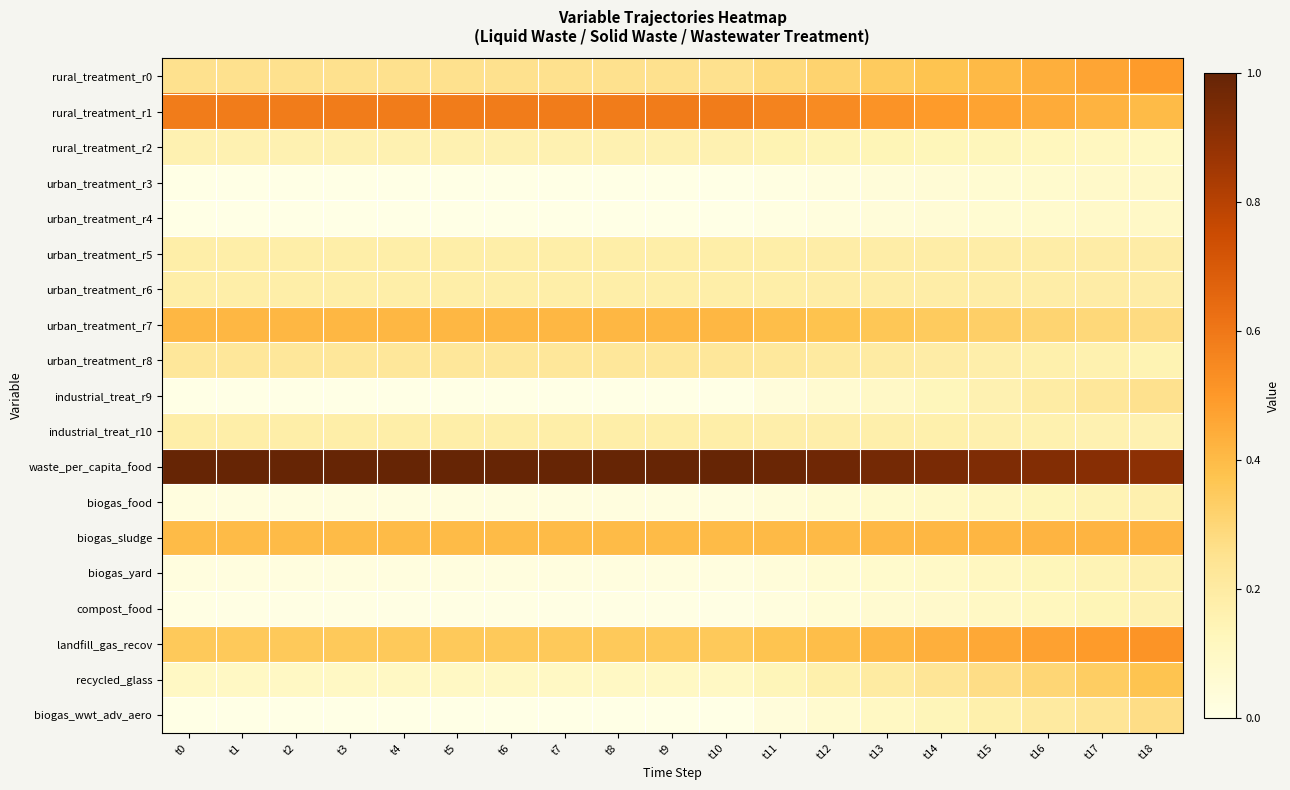

Reading left to right, extract all data points from this chart.

rural_treatment_r0: t0=0.3	t1=0.3	t2=0.3	t3=0.3	t4=0.3	t5=0.3	t6=0.3	t7=0.3	t8=0.3	t9=0.3	t10=0.3	t11=0.3	t12=0.3	t13=0.3	t14=0.4	t15=0.4	t16=0.4	t17=0.5	t18=0.5
rural_treatment_r1: t0=0.6	t1=0.6	t2=0.6	t3=0.6	t4=0.6	t5=0.6	t6=0.6	t7=0.6	t8=0.6	t9=0.6	t10=0.6	t11=0.6	t12=0.5	t13=0.5	t14=0.5	t15=0.5	t16=0.4	t17=0.4	t18=0.4
rural_treatment_r2: t0=0.2	t1=0.2	t2=0.2	t3=0.2	t4=0.2	t5=0.2	t6=0.2	t7=0.2	t8=0.2	t9=0.2	t10=0.2	t11=0.2	t12=0.1	t13=0.1	t14=0.1	t15=0.1	t16=0.1	t17=0.1	t18=0.1
urban_treatment_r3: t0=0.0	t1=0.0	t2=0.0	t3=0.0	t4=0.0	t5=0.0	t6=0.0	t7=0.0	t8=0.0	t9=0.0	t10=0.0	t11=0.0	t12=0.0	t13=0.0	t14=0.0	t15=0.1	t16=0.1	t17=0.1	t18=0.1
urban_treatment_r4: t0=0.0	t1=0.0	t2=0.0	t3=0.0	t4=0.0	t5=0.0	t6=0.0	t7=0.0	t8=0.0	t9=0.0	t10=0.0	t11=0.0	t12=0.0	t13=0.0	t14=0.0	t15=0.1	t16=0.1	t17=0.1	t18=0.1
urban_treatment_r5: t0=0.2	t1=0.2	t2=0.2	t3=0.2	t4=0.2	t5=0.2	t6=0.2	t7=0.2	t8=0.2	t9=0.2	t10=0.2	t11=0.2	t12=0.2	t13=0.2	t14=0.2	t15=0.2	t16=0.2	t17=0.2	t18=0.2
urban_treatment_r6: t0=0.2	t1=0.2	t2=0.2	t3=0.2	t4=0.2	t5=0.2	t6=0.2	t7=0.2	t8=0.2	t9=0.2	t10=0.2	t11=0.2	t12=0.2	t13=0.2	t14=0.2	t15=0.2	t16=0.2	t17=0.2	t18=0.2
urban_treatment_r7: t0=0.4	t1=0.4	t2=0.4	t3=0.4	t4=0.4	t5=0.4	t6=0.4	t7=0.4	t8=0.4	t9=0.4	t10=0.4	t11=0.4	t12=0.4	t13=0.4	t14=0.3	t15=0.3	t16=0.3	t17=0.3	t18=0.3
urban_treatment_r8: t0=0.2	t1=0.2	t2=0.2	t3=0.2	t4=0.2	t5=0.2	t6=0.2	t7=0.2	t8=0.2	t9=0.2	t10=0.2	t11=0.2	t12=0.2	t13=0.2	t14=0.2	t15=0.2	t16=0.2	t17=0.2	t18=0.2
industrial_treat_r9: t0=0.0	t1=0.0	t2=0.0	t3=0.0	t4=0.0	t5=0.0	t6=0.0	t7=0.0	t8=0.0	t9=0.0	t10=0.0	t11=0.0	t12=0.1	t13=0.1	t14=0.1	t15=0.2	t16=0.2	t17=0.2	t18=0.3
industrial_treat_r10: t0=0.2	t1=0.2	t2=0.2	t3=0.2	t4=0.2	t5=0.2	t6=0.2	t7=0.2	t8=0.2	t9=0.2	t10=0.2	t11=0.2	t12=0.2	t13=0.2	t14=0.2	t15=0.2	t16=0.2	t17=0.2	t18=0.2
waste_per_capita_food: t0=1.0	t1=1.0	t2=1.0	t3=1.0	t4=1.0	t5=1.0	t6=1.0	t7=1.0	t8=1.0	t9=1.0	t10=1.0	t11=1.0	t12=1.0	t13=1.0	t14=1.0	t15=0.9	t16=0.9	t17=0.9	t18=0.9
biogas_food: t0=0.0	t1=0.0	t2=0.0	t3=0.0	t4=0.0	t5=0.0	t6=0.0	t7=0.0	t8=0.0	t9=0.0	t10=0.0	t11=0.0	t12=0.1	t13=0.1	t14=0.1	t15=0.1	t16=0.1	t17=0.1	t18=0.2
biogas_sludge: t0=0.4	t1=0.4	t2=0.4	t3=0.4	t4=0.4	t5=0.4	t6=0.4	t7=0.4	t8=0.4	t9=0.4	t10=0.4	t11=0.4	t12=0.4	t13=0.4	t14=0.4	t15=0.4	t16=0.4	t17=0.4	t18=0.4
biogas_yard: t0=0.0	t1=0.0	t2=0.0	t3=0.0	t4=0.0	t5=0.0	t6=0.0	t7=0.0	t8=0.0	t9=0.0	t10=0.0	t11=0.0	t12=0.1	t13=0.1	t14=0.1	t15=0.1	t16=0.1	t17=0.1	t18=0.2
compost_food: t0=0.0	t1=0.0	t2=0.0	t3=0.0	t4=0.0	t5=0.0	t6=0.0	t7=0.0	t8=0.0	t9=0.0	t10=0.0	t11=0.0	t12=0.0	t13=0.1	t14=0.1	t15=0.1	t16=0.1	t17=0.1	t18=0.2
landfill_gas_recov: t0=0.4	t1=0.4	t2=0.4	t3=0.4	t4=0.4	t5=0.4	t6=0.4	t7=0.4	t8=0.4	t9=0.4	t10=0.4	t11=0.4	t12=0.4	t13=0.4	t14=0.4	t15=0.5	t16=0.5	t17=0.5	t18=0.5
recycled_glass: t0=0.1	t1=0.1	t2=0.1	t3=0.1	t4=0.1	t5=0.1	t6=0.1	t7=0.1	t8=0.1	t9=0.1	t10=0.1	t11=0.1	t12=0.2	t13=0.2	t14=0.2	t15=0.3	t16=0.3	t17=0.3	t18=0.4
biogas_wwt_adv_aero: t0=0.0	t1=0.0	t2=0.0	t3=0.0	t4=0.0	t5=0.0	t6=0.0	t7=0.0	t8=0.0	t9=0.0	t10=0.0	t11=0.0	t12=0.1	t13=0.1	t14=0.1	t15=0.2	t16=0.2	t17=0.2	t18=0.3